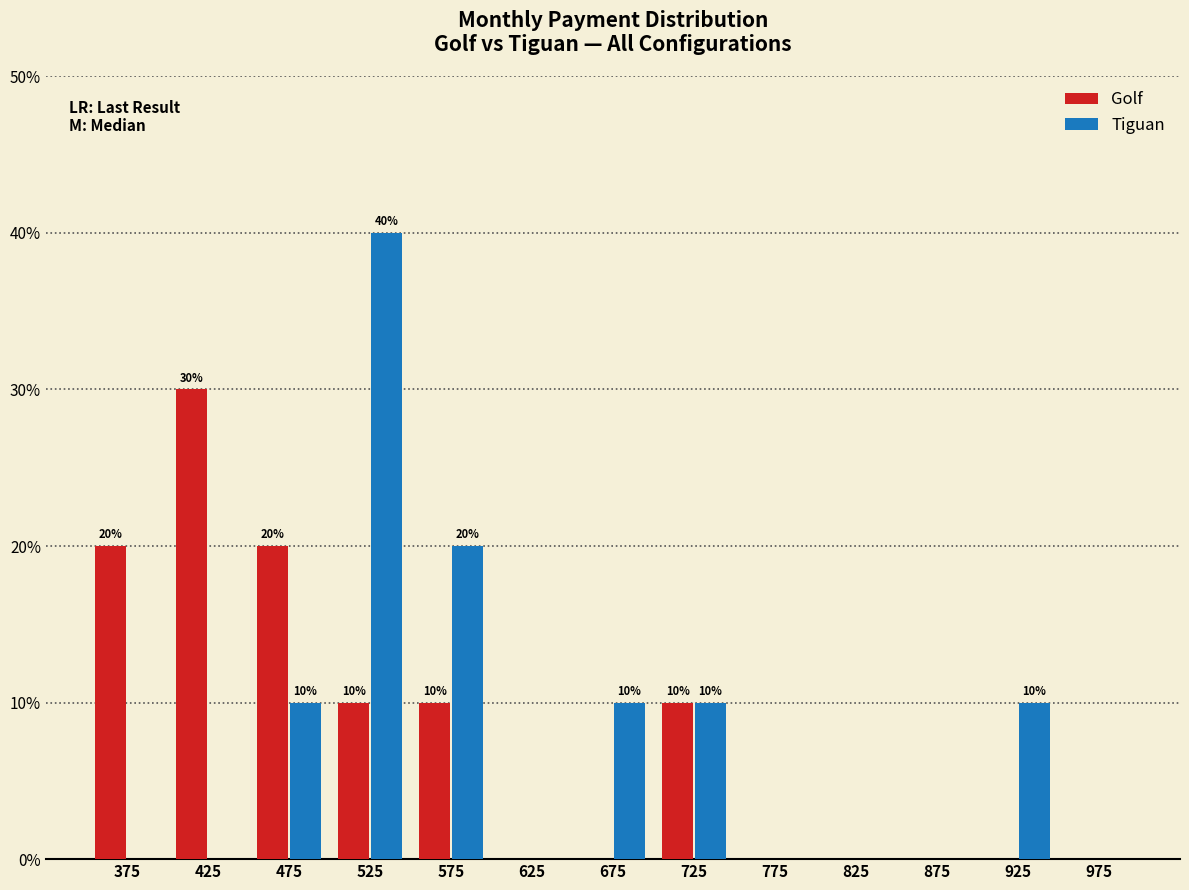

In the Tiguan series, which range on the x-axis has the tallest bar?

500 to 550